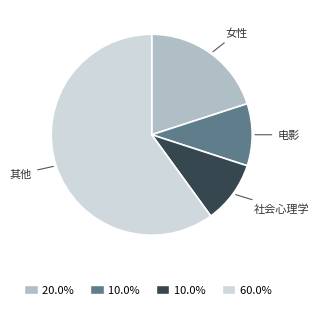

Does any single category account for the majority?

Yes